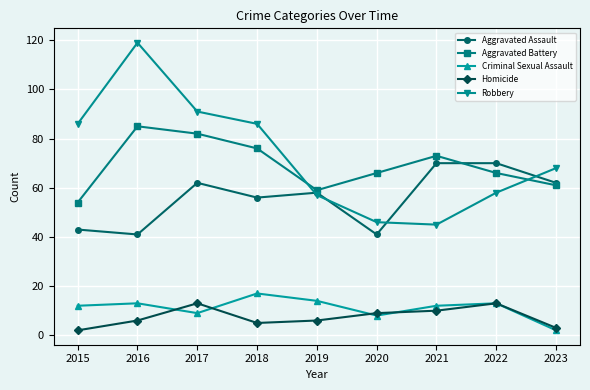

What is the average value of the Aggravated Assault series?

56